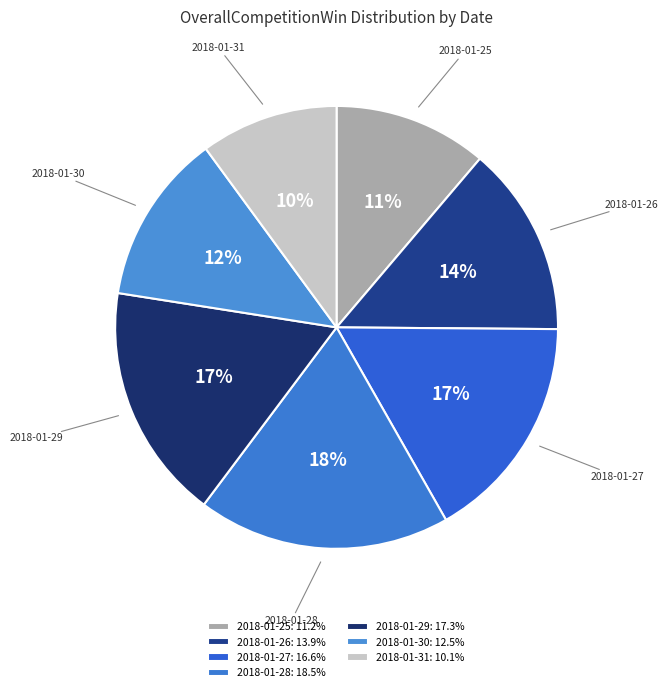

Count the number of slices in the pie.

7